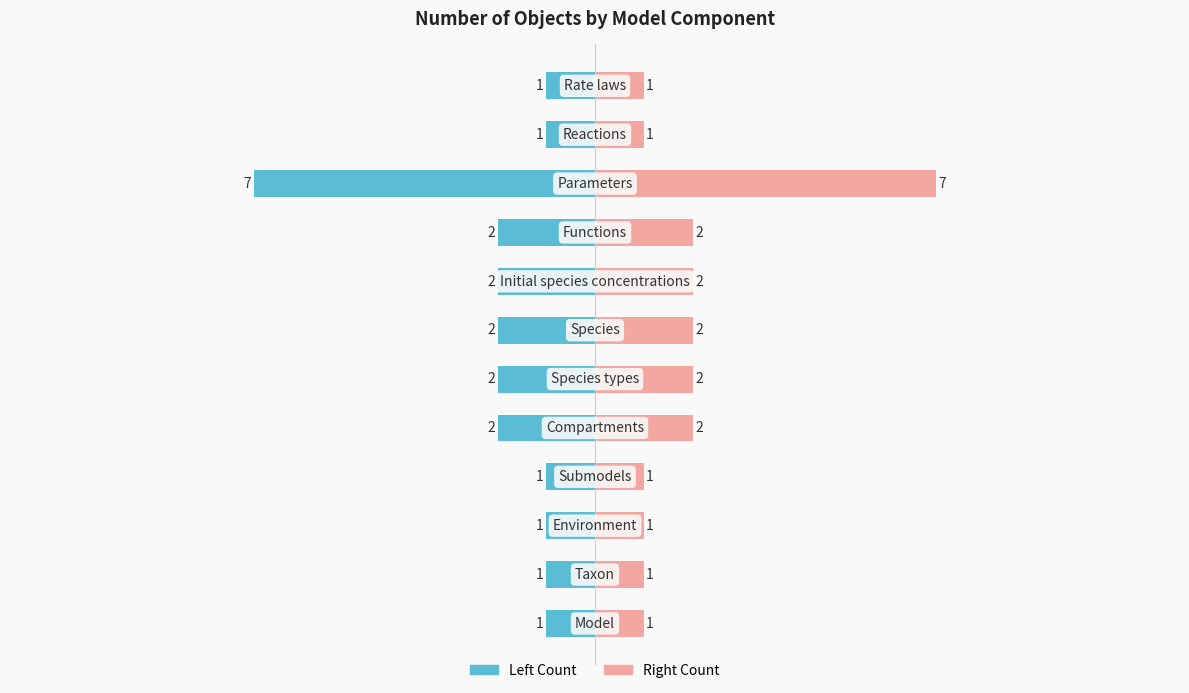

What is the sum of all Number of objects (left) values?

-23